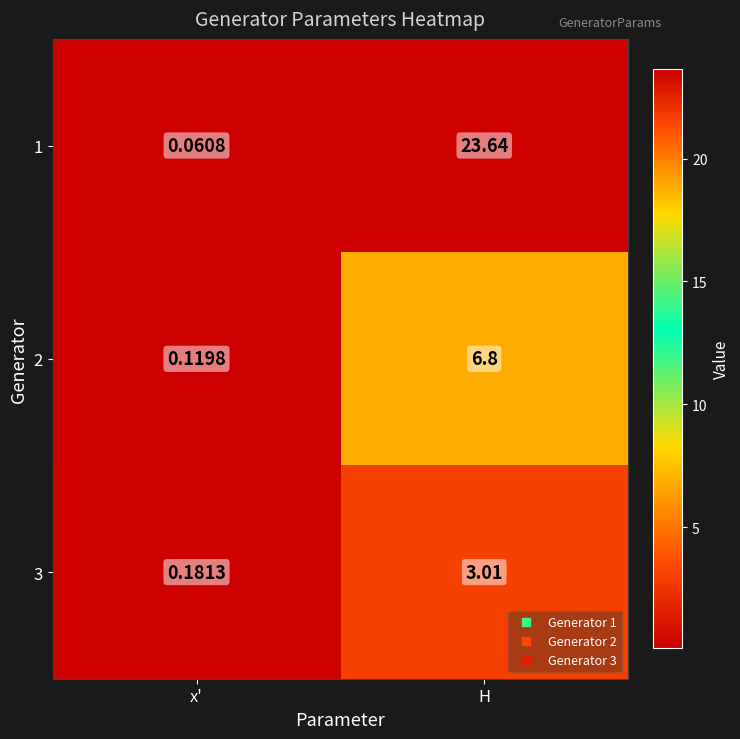

At which category is the sum across all series the highest?

H